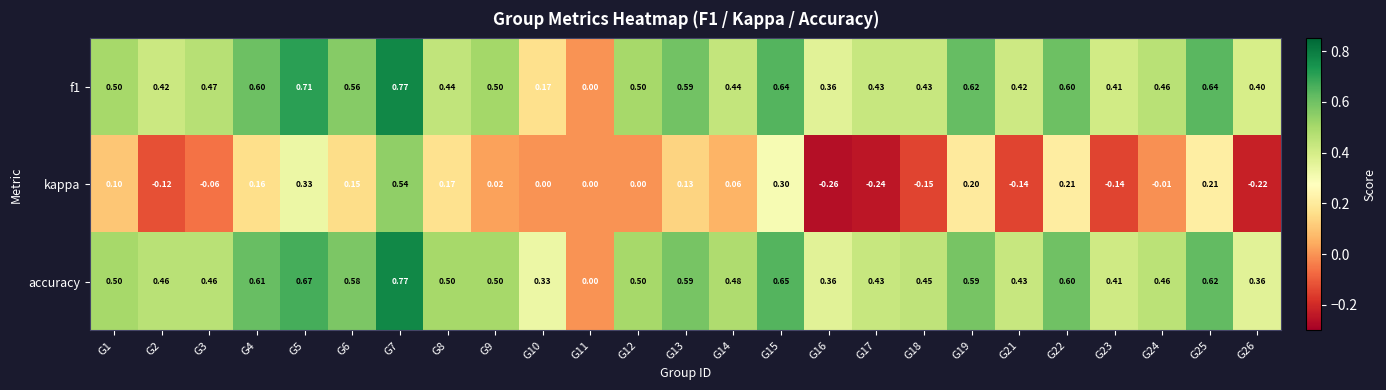

Rank the series at G21 from lowest to highest value.

kappa, f1, accuracy